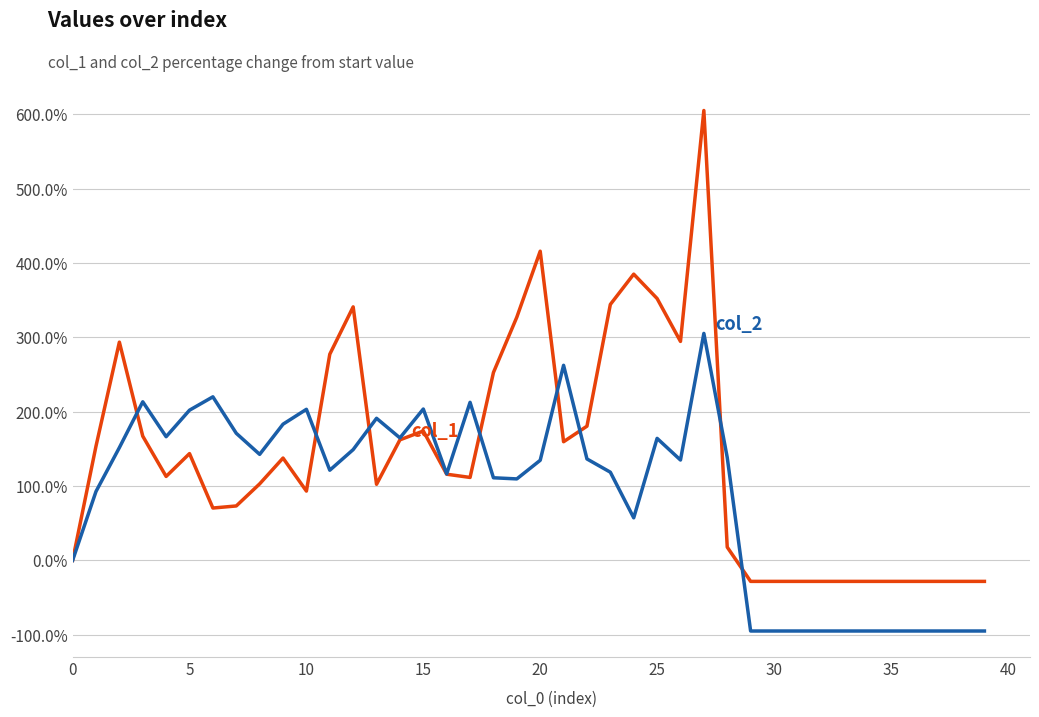

What is the smallest value displayed?

-95.0